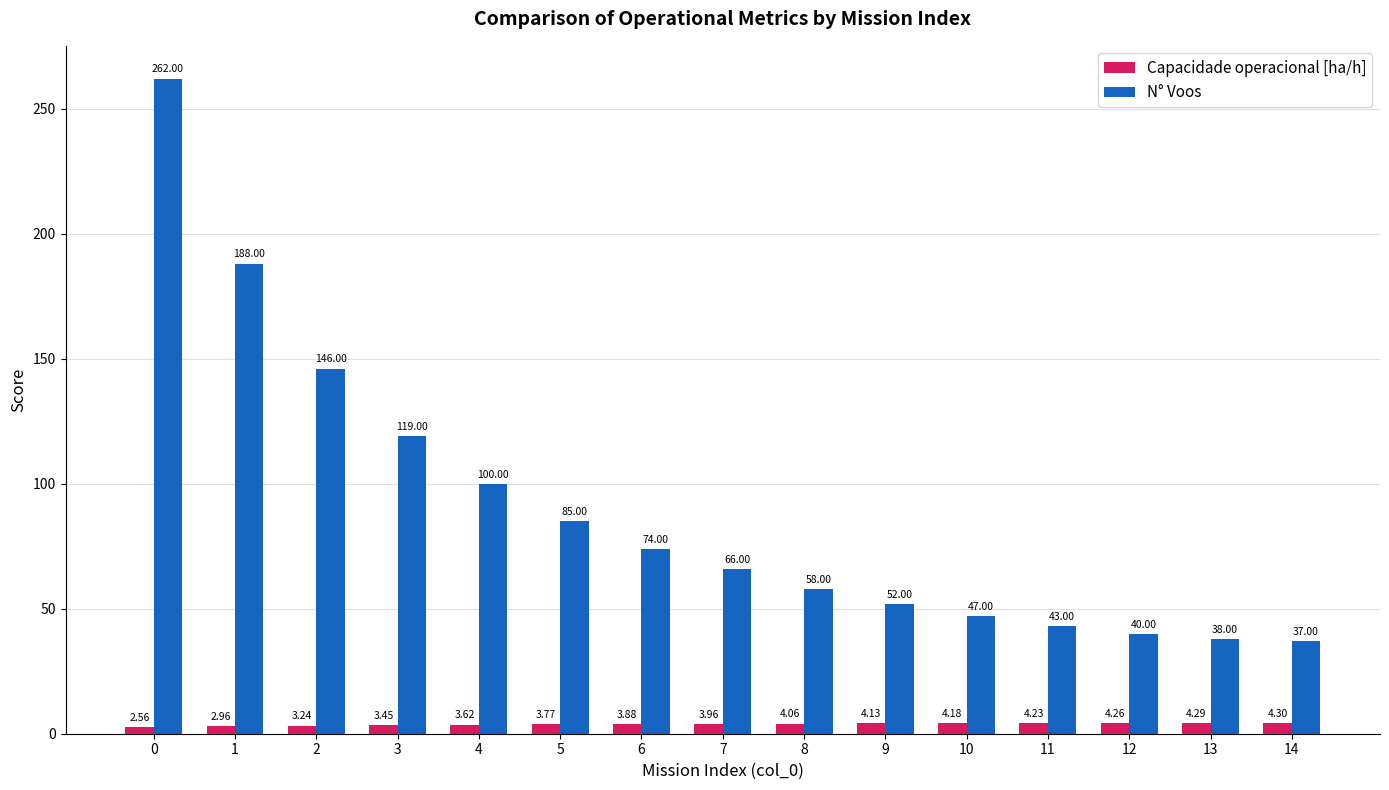

What is the greatest value displayed?

262.0